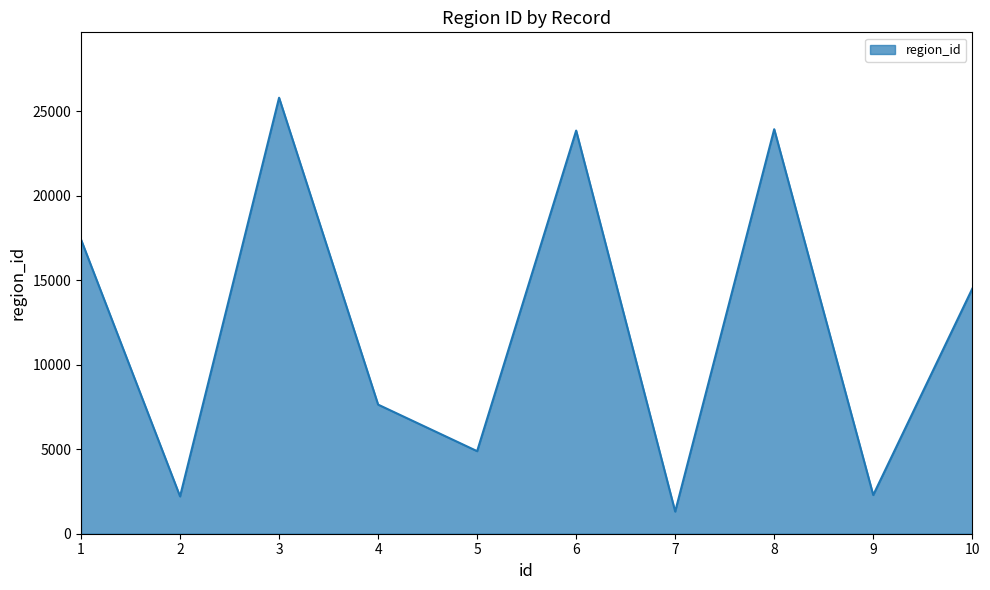

How many series are shown in this chart?

1